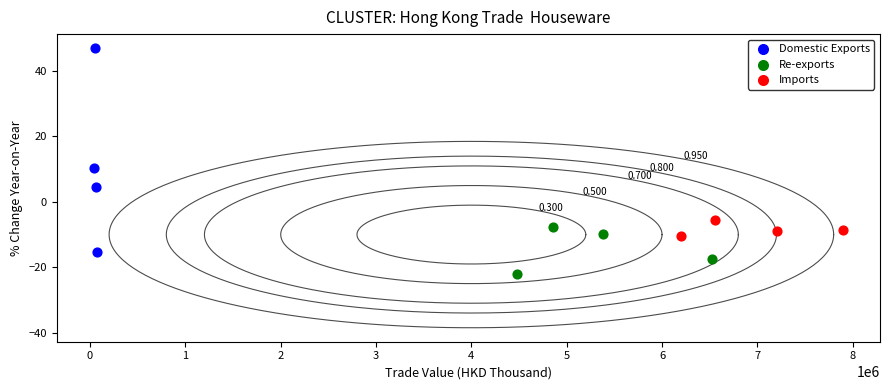

Which series contains the lowest Y value?

Re-exports